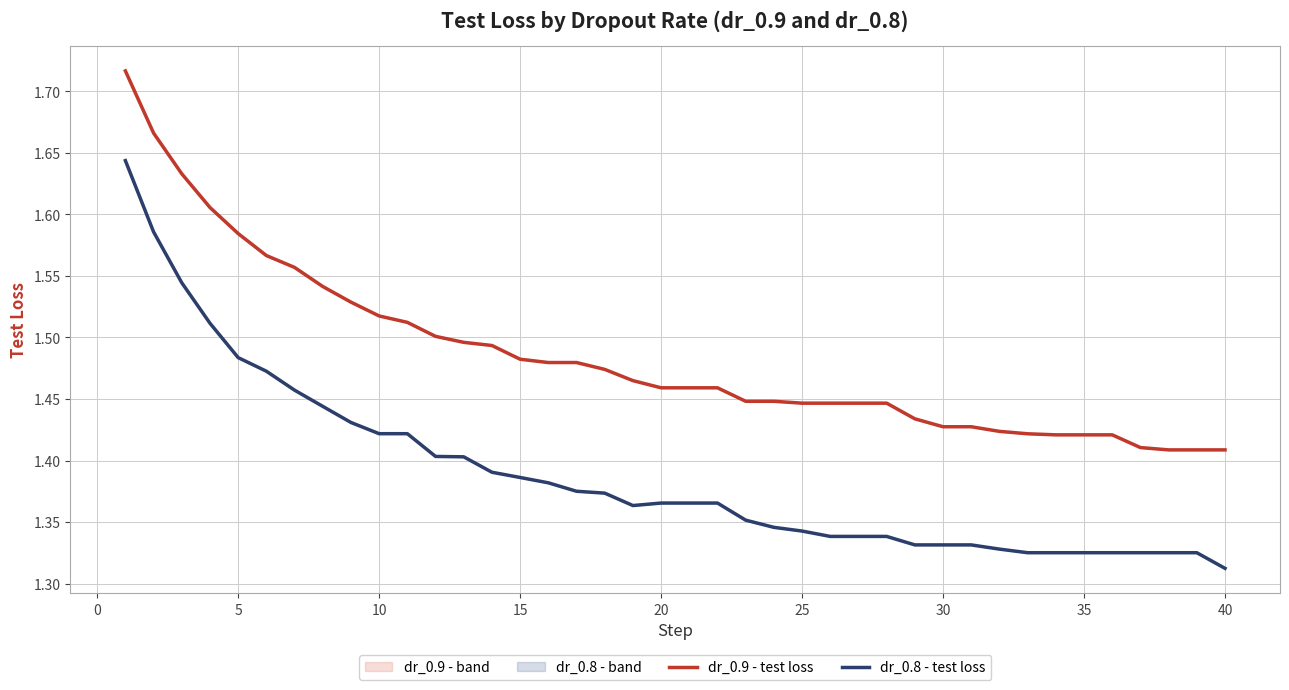

The value of dr_0.8 - test loss at 35 is 2.2. True or false?

False